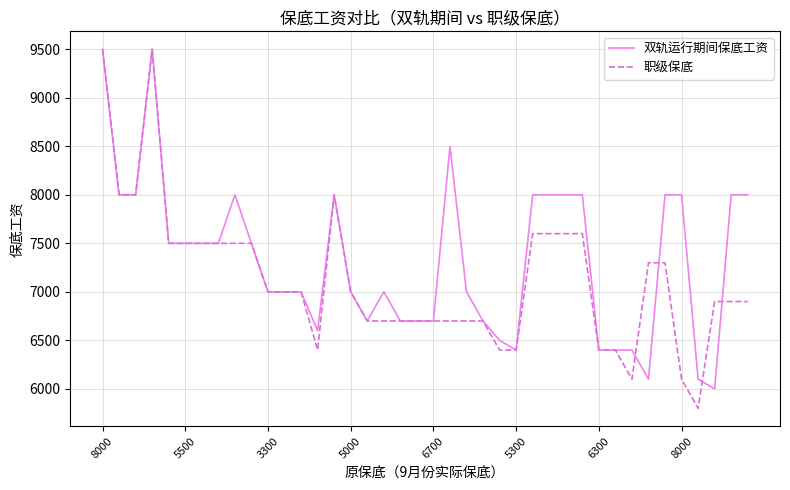

What is the smallest value displayed?

5800